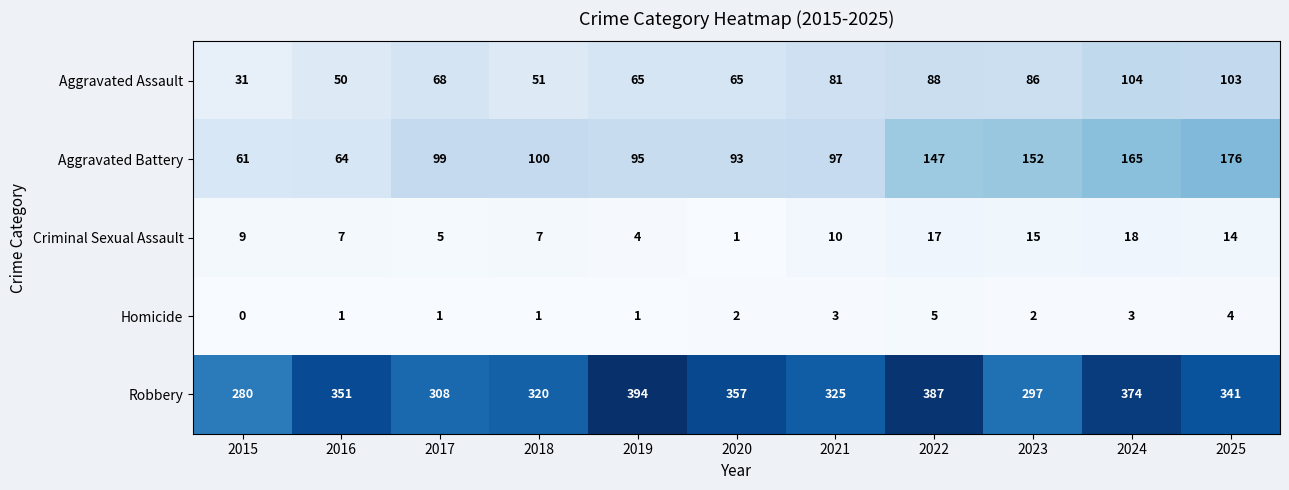

Rank the categories by Aggravated Battery value from lowest to highest.

2015, 2016, 2020, 2019, 2021, 2017, 2018, 2022, 2023, 2024, 2025